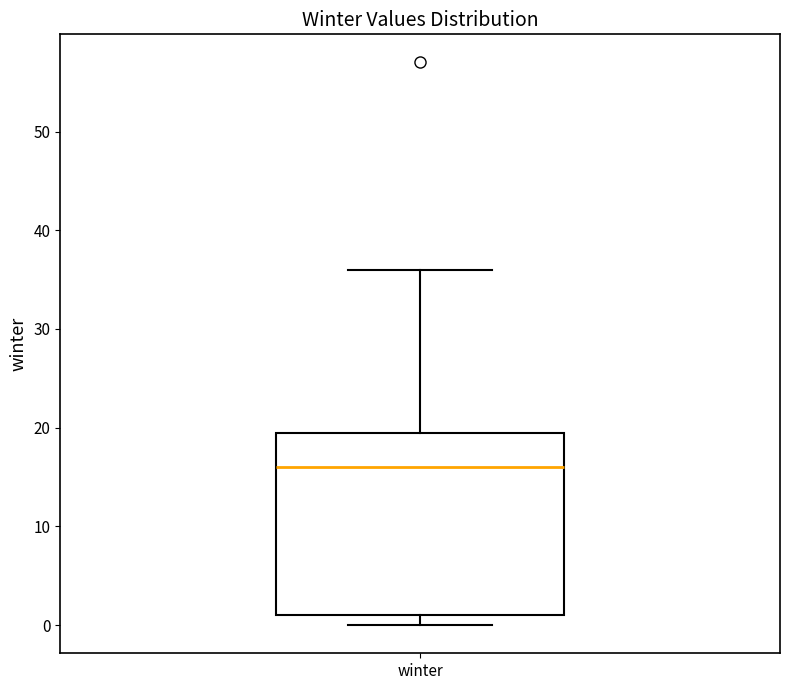

Transcribe this box plot: give where the median line is, the range the box spans, and where the two whiskers end, as read against the y-axis. The values are not printed on the chart, so give them approximately, as read against the axis.

median 16, box 1 to 20, whiskers 0 to 36